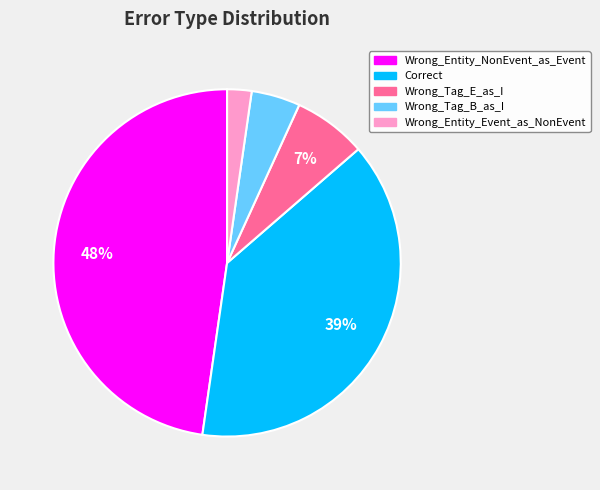

Rank the categories by value from highest to lowest.

Wrong_Entity_NonEvent_as_Event, Correct, Wrong_Tag_E_as_I, Wrong_Tag_B_as_I, Wrong_Entity_Event_as_NonEvent